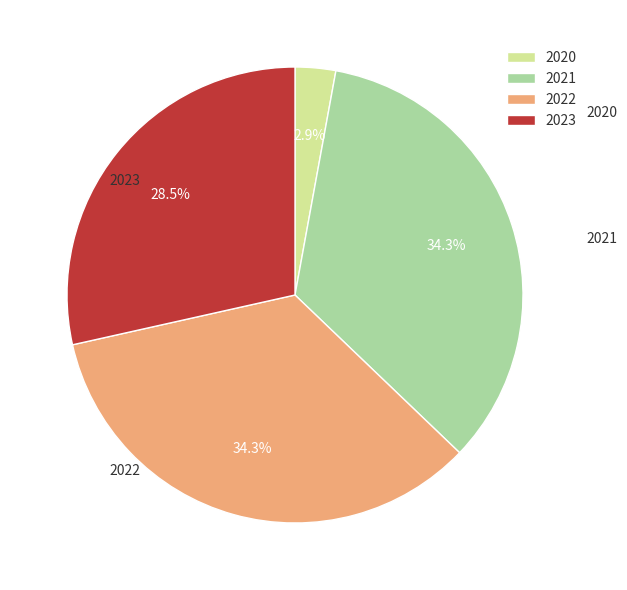

What percentage is NOT represented by 2023?

71.5%